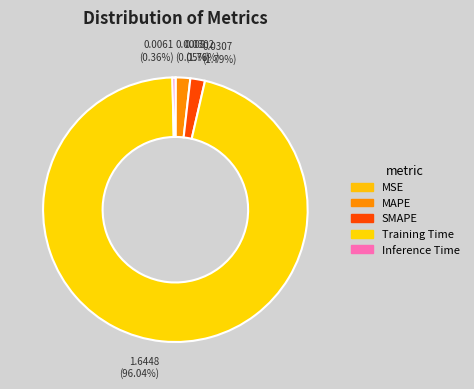

Which slice represents more than half of the pie?

Training Time